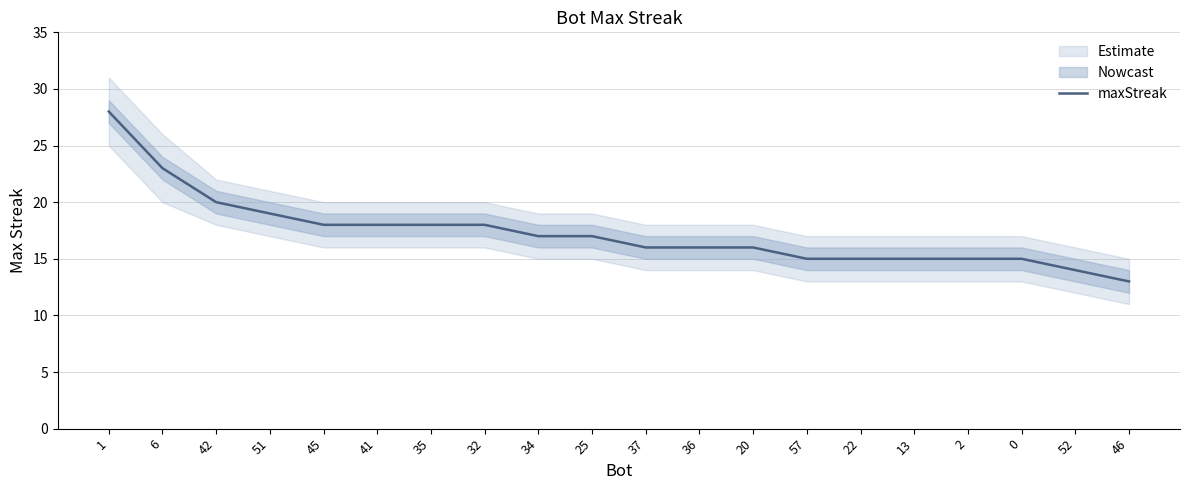

Where is the data nearest to the value 20?

42